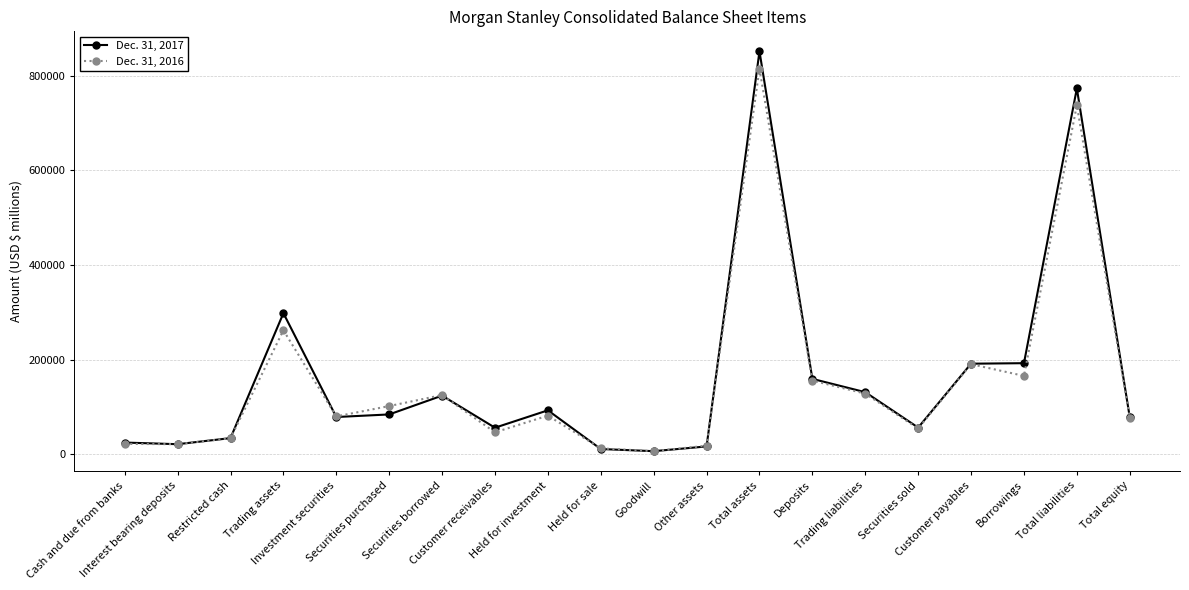

What is the minimum value shown in the chart?

6577